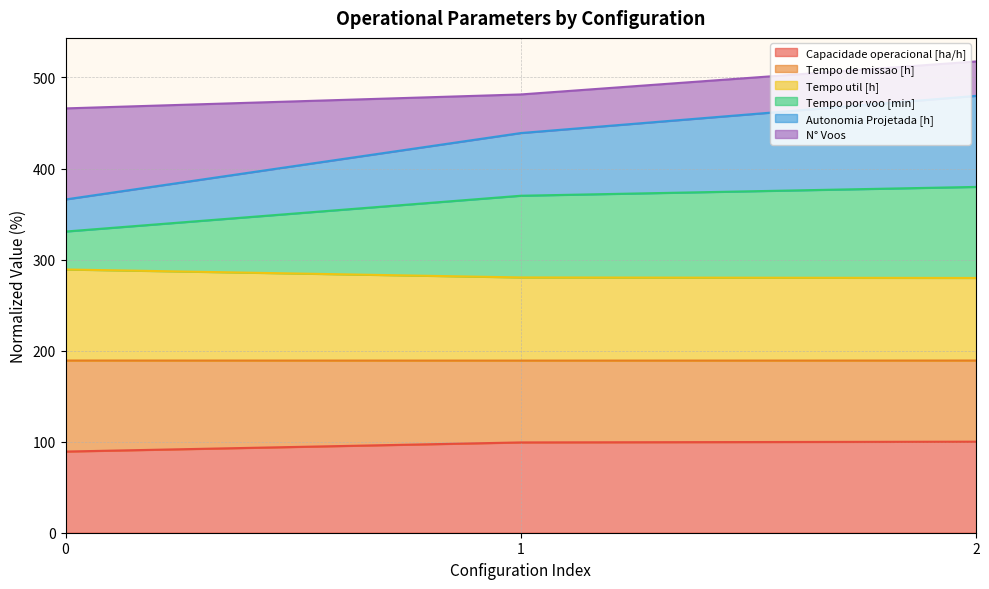

What is the minimum value for Capacidade operacional [ha/h]?

89.1